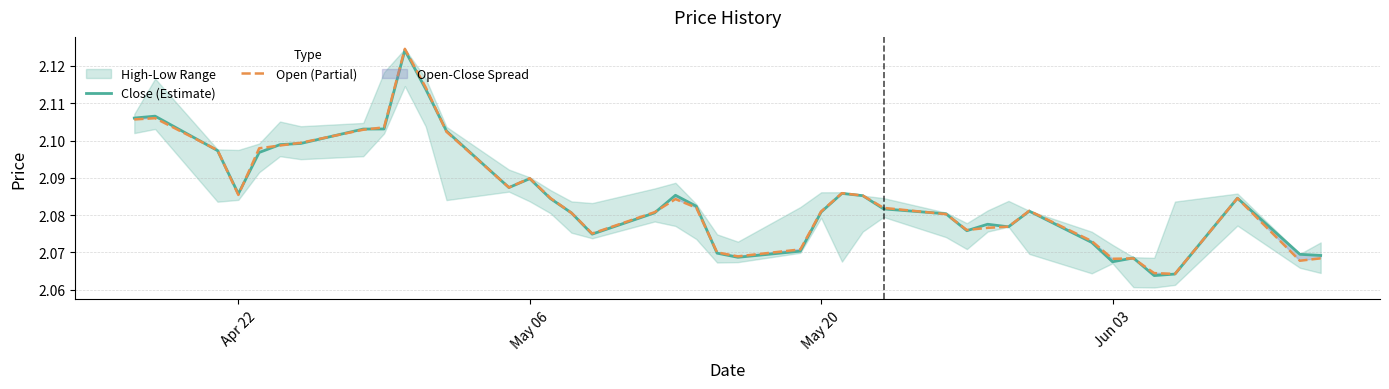

True or false: Close (Estimate) and Open (Partial) cross at least once.

True